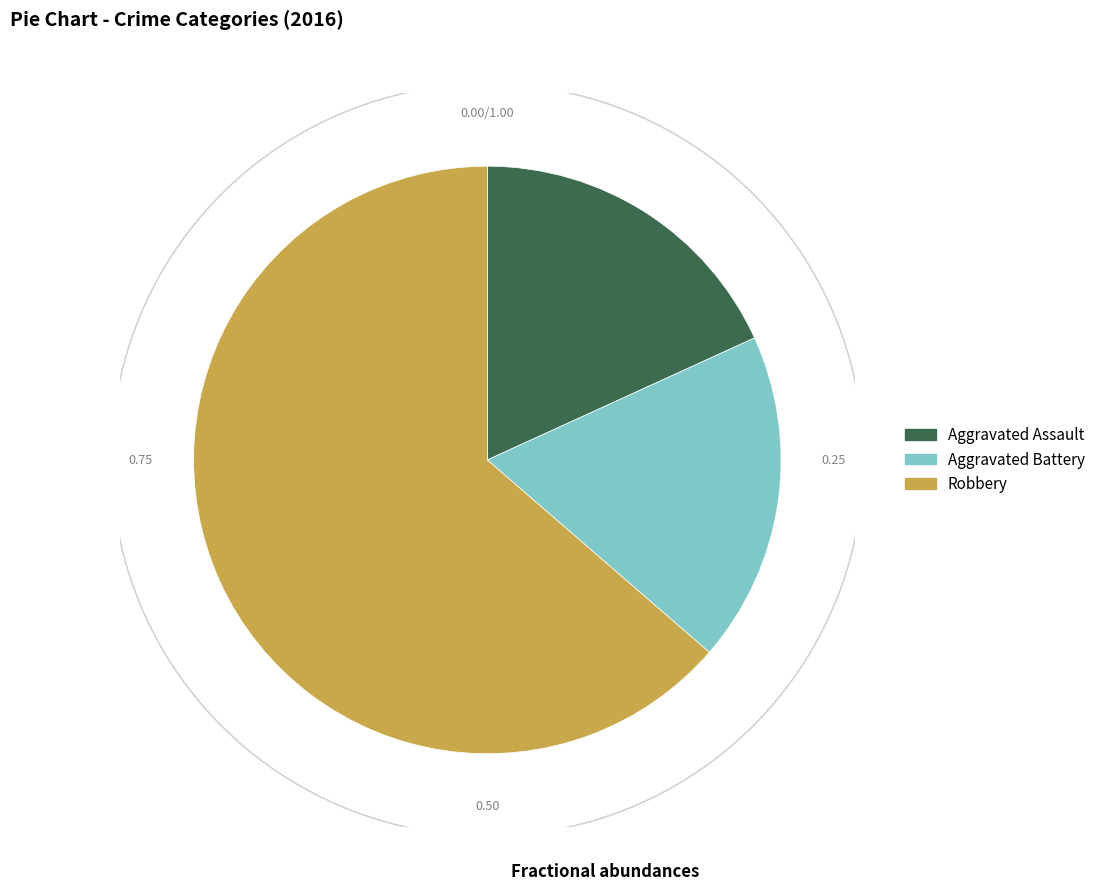

Is it true that Aggravated Assault is 5% of the pie?

False